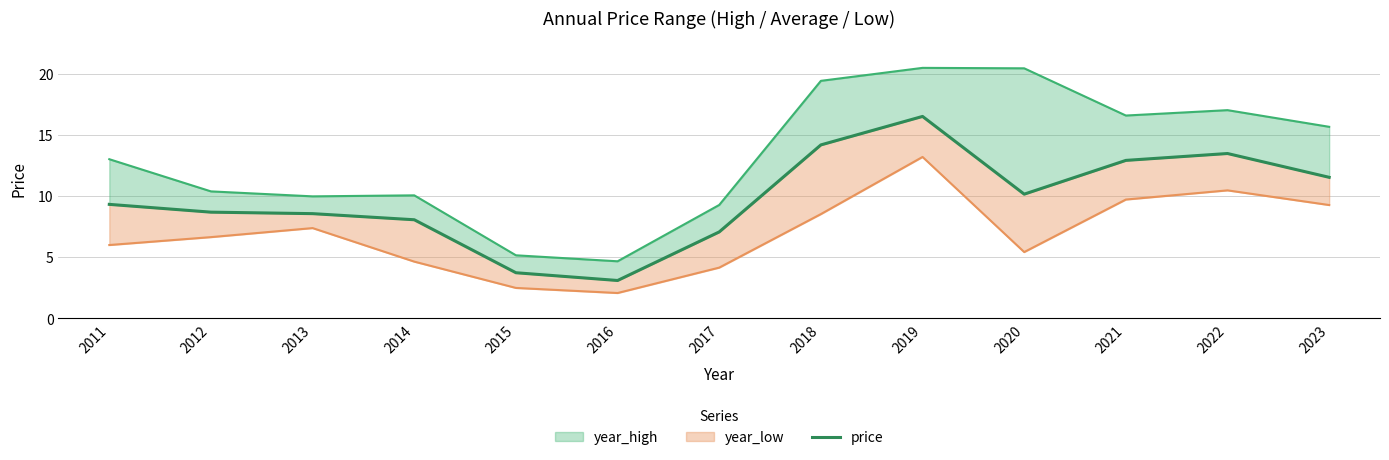

The value at 2011 is 6.4. True or false?

False